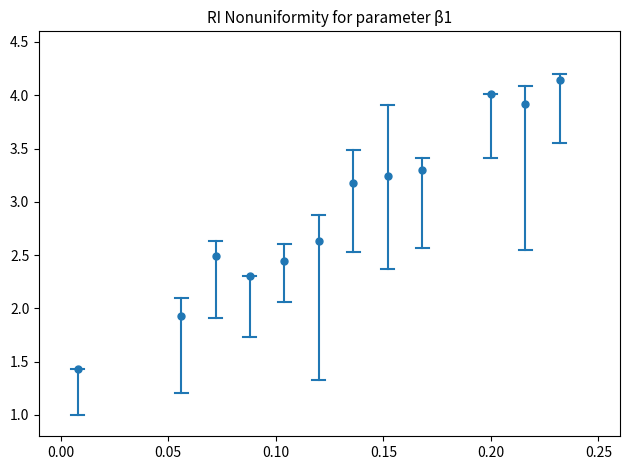

What is the range of Y values (max minus min)?

2.7